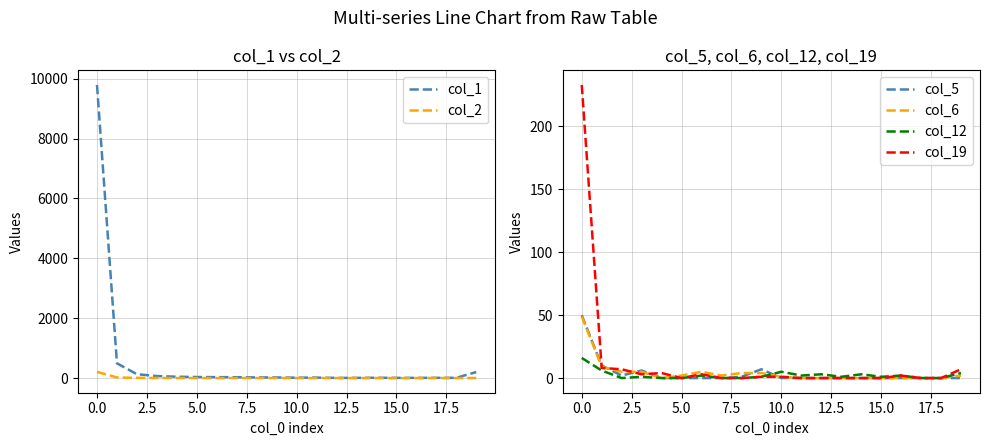

The col_2 series shows 1 at 12.5. True or false?

True